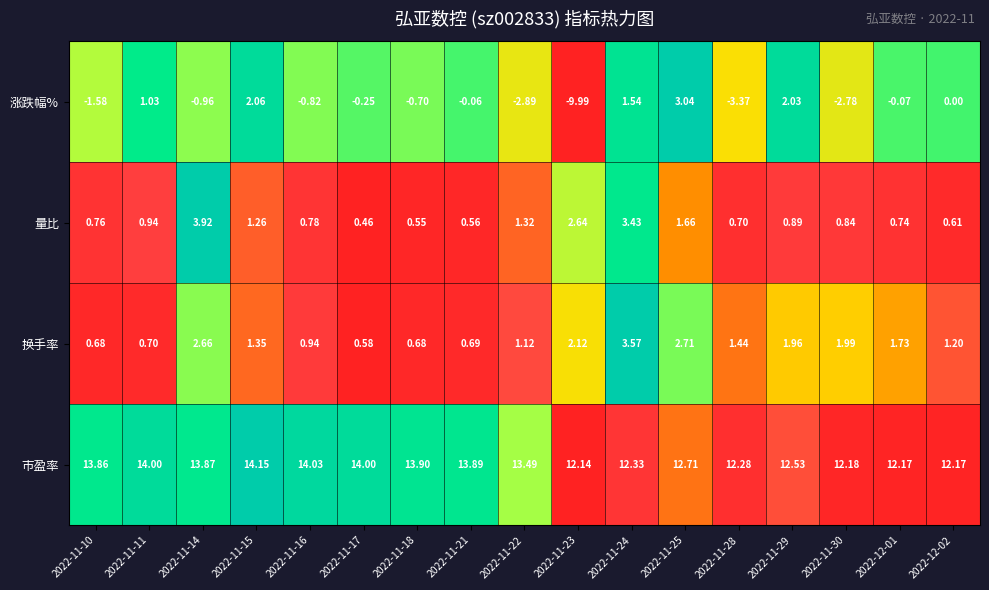

At which category does the chart reach its minimum across all series?

2022-11-23